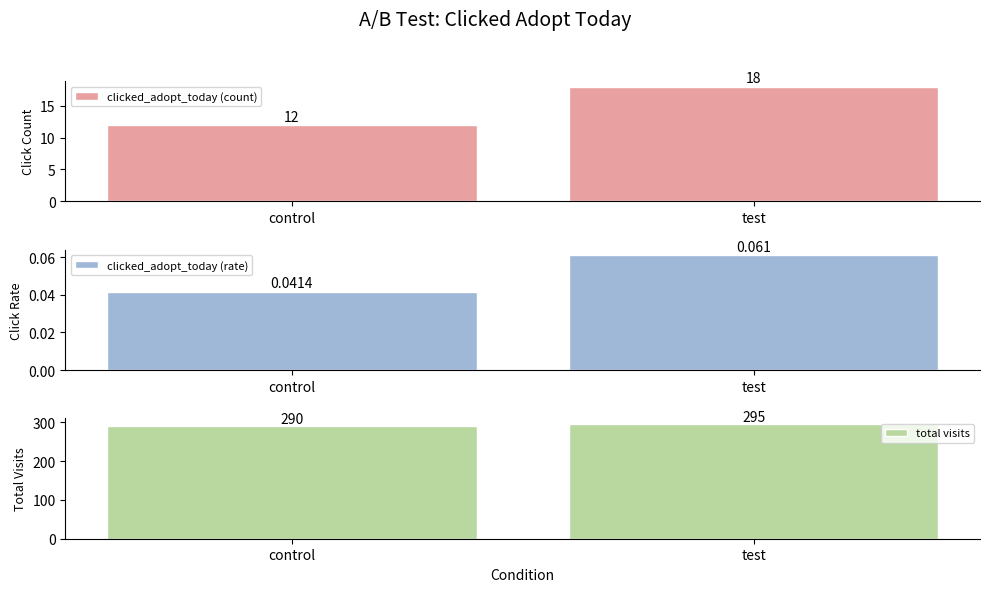

Reading left to right, list all the values displayed in this chart.

clicked_adopt_today (count): control=12.0	test=18.0
clicked_adopt_today (rate): control=0.0	test=0.1
total visits: control=290.0	test=295.0